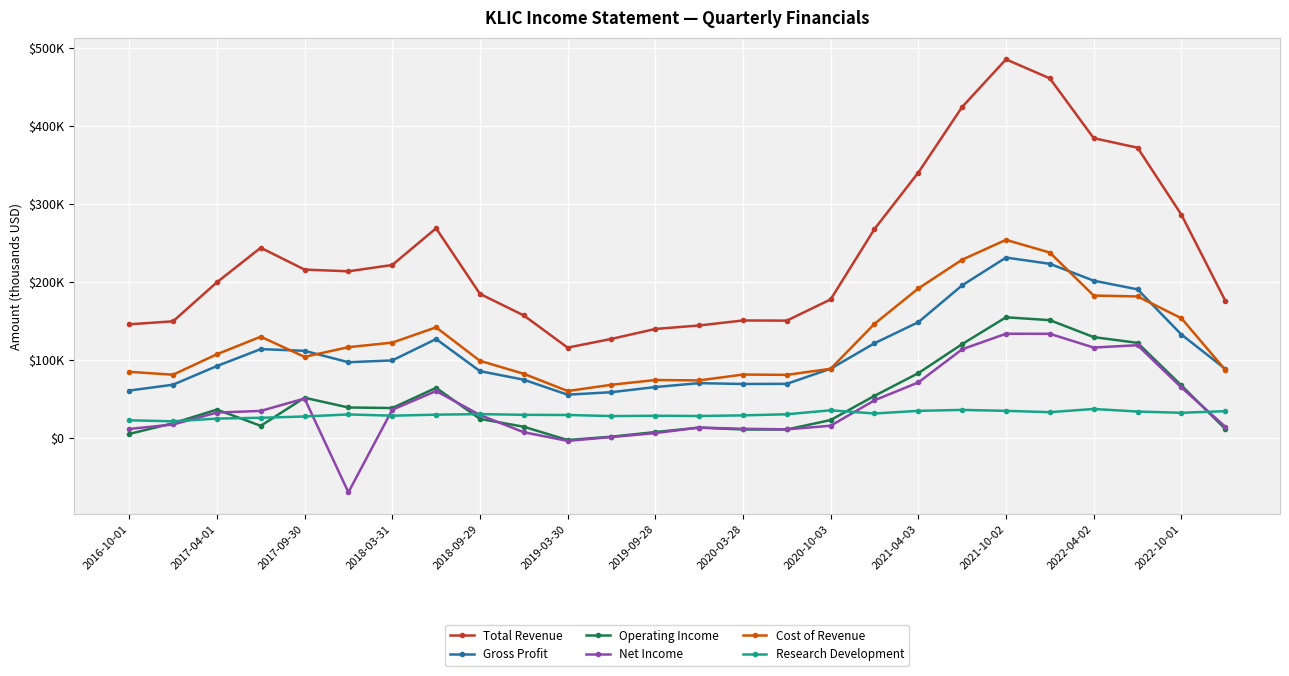

What is the value of the Operating Income point at the 12th from the left?

1800